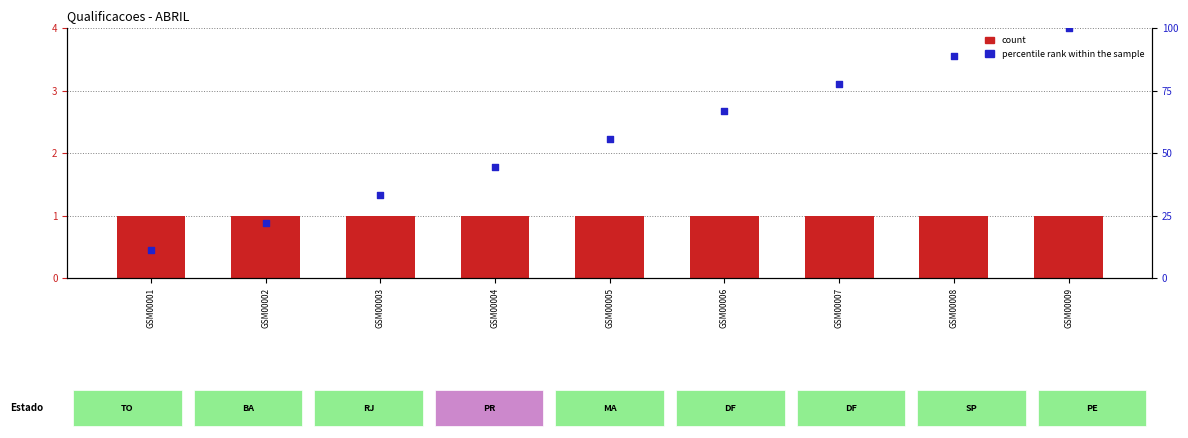

Which series has the largest total across all categories?

percentile rank within the sample